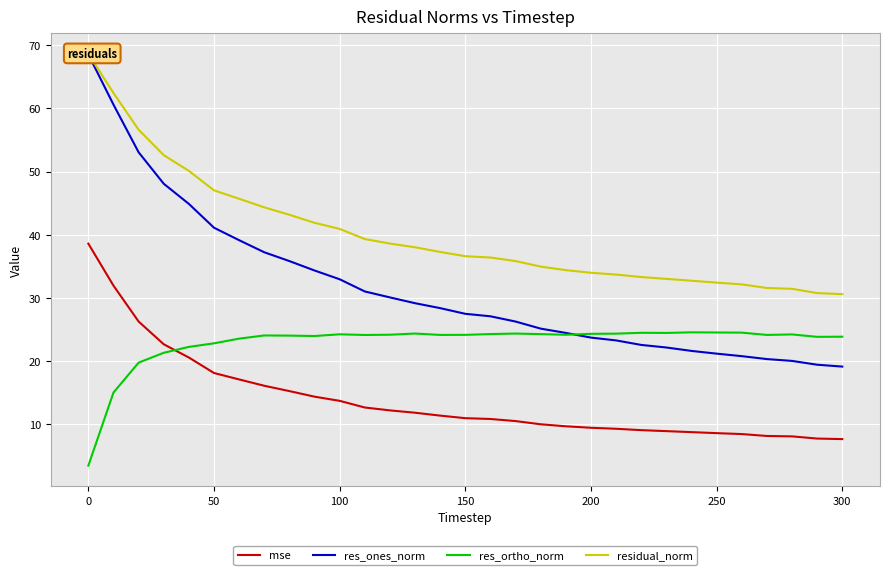

Reading right to left, list all the values displayed in this chart.

mse: 7.7	7.8	8.1	8.2	8.5	8.6	8.8	8.9	9.1	9.3	9.5	9.7	10.0	10.5	10.9	11.0	11.4	11.9	12.2	12.7	13.7	14.4	15.3	16.1	17.1	18.1	20.6	22.7	26.3	32.0	38.6
res_ones_norm: 19.2	19.5	20.1	20.3	20.8	21.2	21.6	22.2	22.6	23.3	23.7	24.5	25.2	26.3	27.1	27.5	28.4	29.2	30.1	31.0	33.0	34.4	35.9	37.2	39.2	41.1	44.9	48.1	53.1	60.6	68.5
res_ortho_norm: 23.9	23.9	24.2	24.2	24.5	24.6	24.6	24.5	24.5	24.4	24.3	24.2	24.3	24.4	24.3	24.2	24.2	24.4	24.2	24.2	24.3	24.0	24.1	24.1	23.6	22.8	22.3	21.3	19.8	15.1	3.5
residual_norm: 30.6	30.8	31.5	31.6	32.2	32.4	32.7	33.0	33.3	33.7	34.0	34.4	35.0	35.9	36.4	36.6	37.3	38.0	38.6	39.3	40.9	41.9	43.2	44.4	45.7	47.0	50.1	52.6	56.6	62.4	68.6